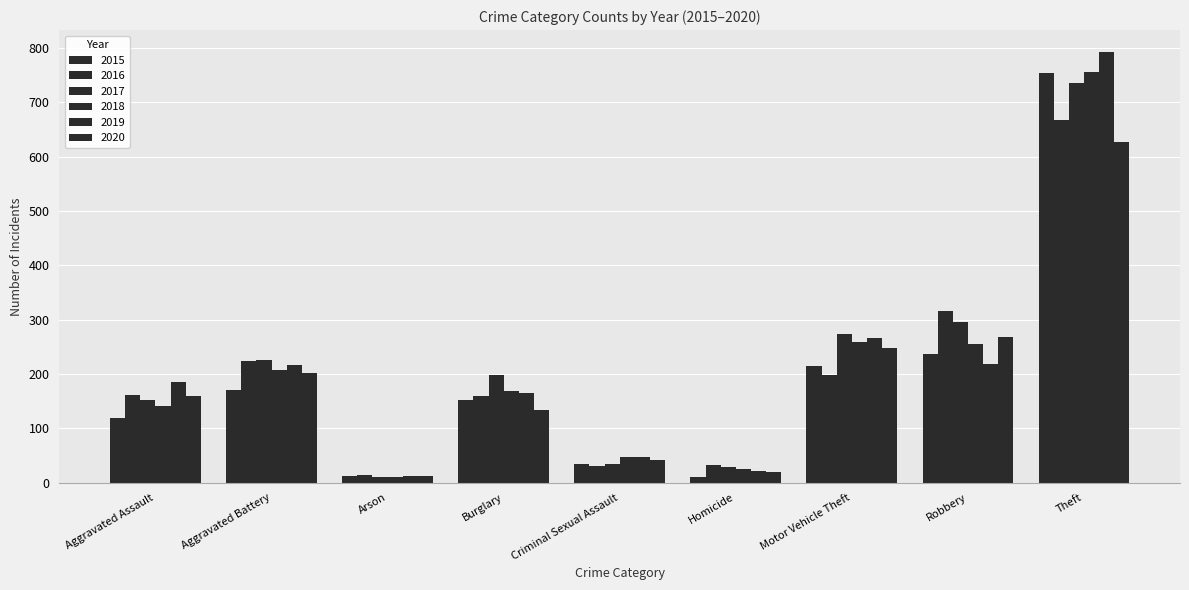

Reading right to left, list all the values displayed in this chart.

2015: Theft=754	Robbery=237	Motor Vehicle Theft=215	Homicide=11	Criminal Sexual Assault=34	Burglary=153	Arson=13	Aggravated Battery=171	Aggravated Assault=119
2016: Theft=667	Robbery=315	Motor Vehicle Theft=198	Homicide=32	Criminal Sexual Assault=31	Burglary=159	Arson=15	Aggravated Battery=224	Aggravated Assault=162
2017: Theft=735	Robbery=296	Motor Vehicle Theft=273	Homicide=29	Criminal Sexual Assault=35	Burglary=199	Arson=10	Aggravated Battery=225	Aggravated Assault=153
2018: Theft=755	Robbery=256	Motor Vehicle Theft=259	Homicide=26	Criminal Sexual Assault=47	Burglary=169	Arson=10	Aggravated Battery=207	Aggravated Assault=141
2019: Theft=793	Robbery=218	Motor Vehicle Theft=267	Homicide=21	Criminal Sexual Assault=48	Burglary=165	Arson=13	Aggravated Battery=216	Aggravated Assault=185
2020: Theft=626	Robbery=268	Motor Vehicle Theft=248	Homicide=19	Criminal Sexual Assault=42	Burglary=133	Arson=13	Aggravated Battery=202	Aggravated Assault=160